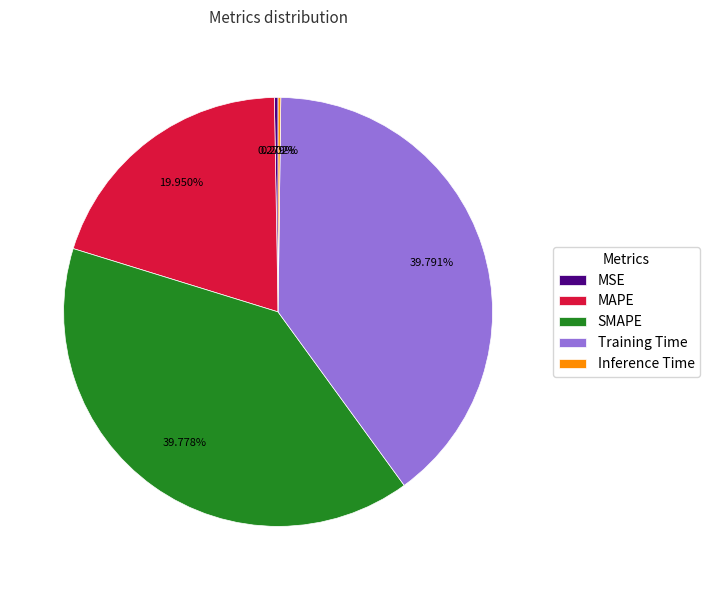

Is there any slice that represents more than half of the pie?

No